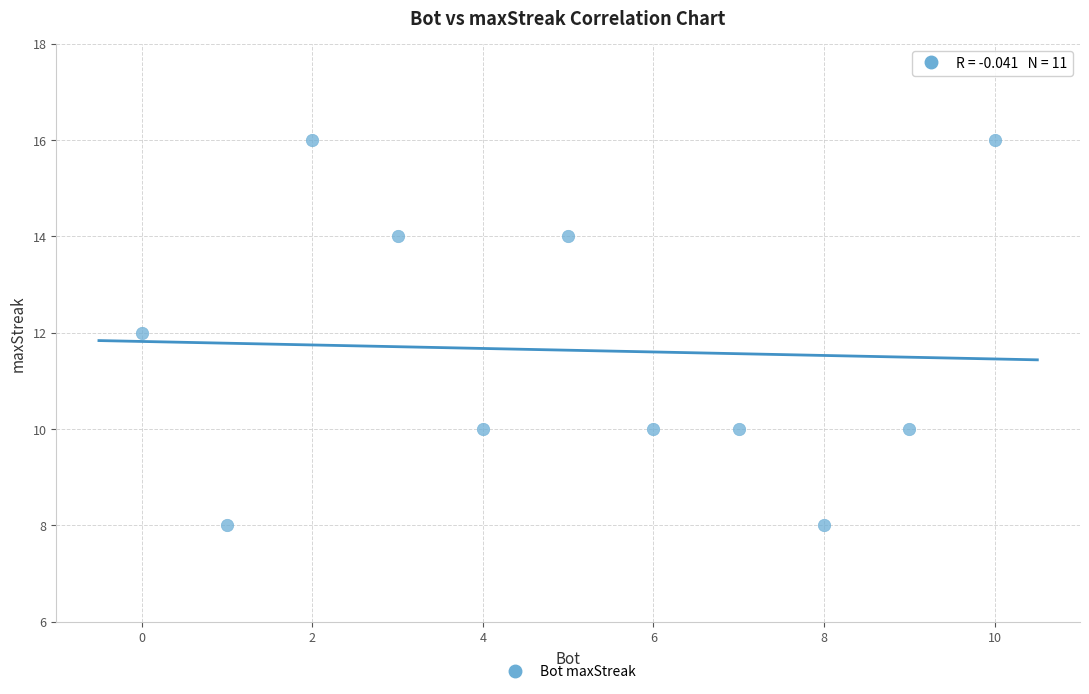

What is the range of X values (max minus min)?

10